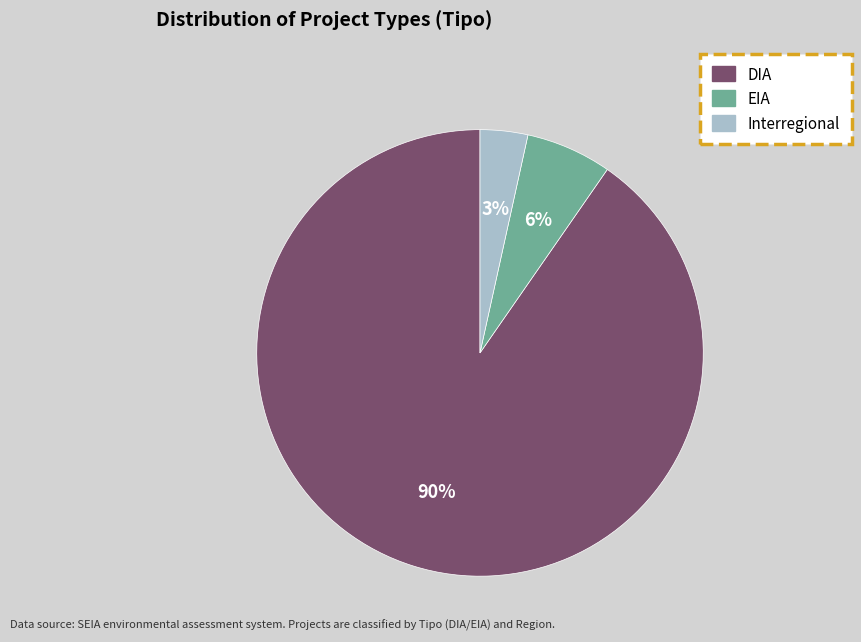

Is the sum of Interregional and EIA greater than half?

No